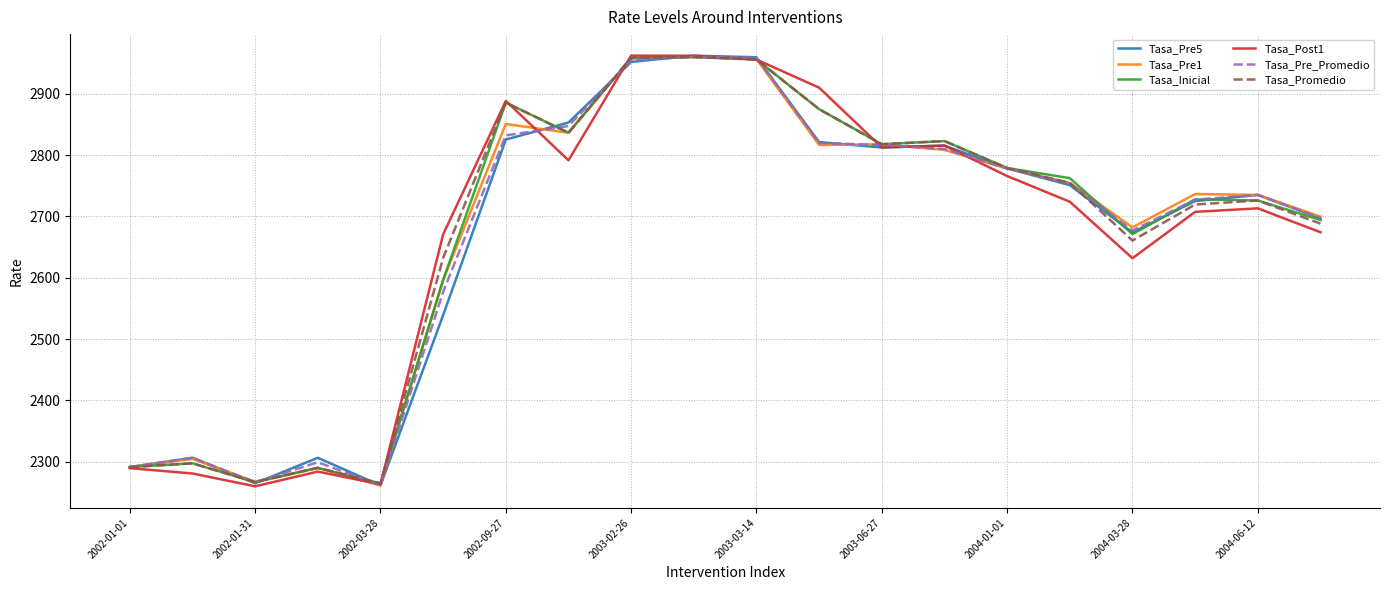

What is the smallest value displayed?

2259.8